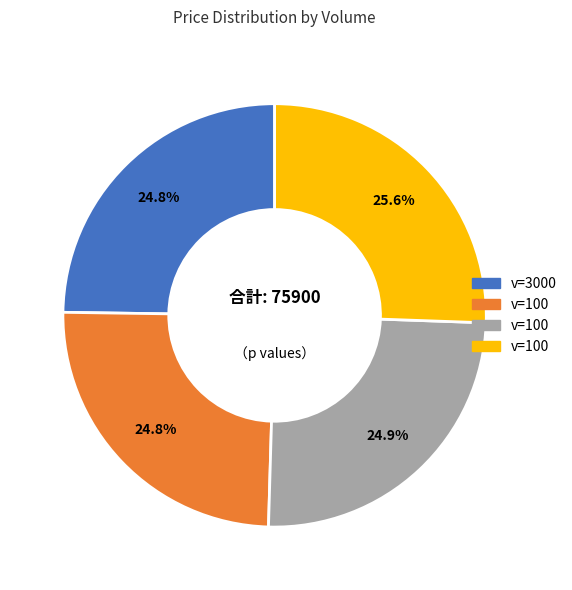

Is there any slice that represents more than half of the pie?

No